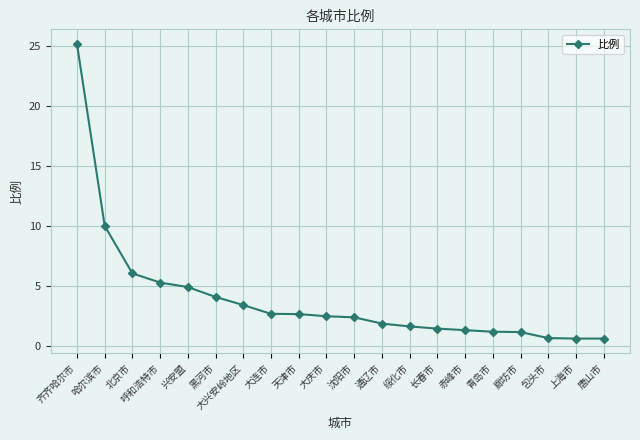

What is the label of the 19th point from the right?

哈尔滨市